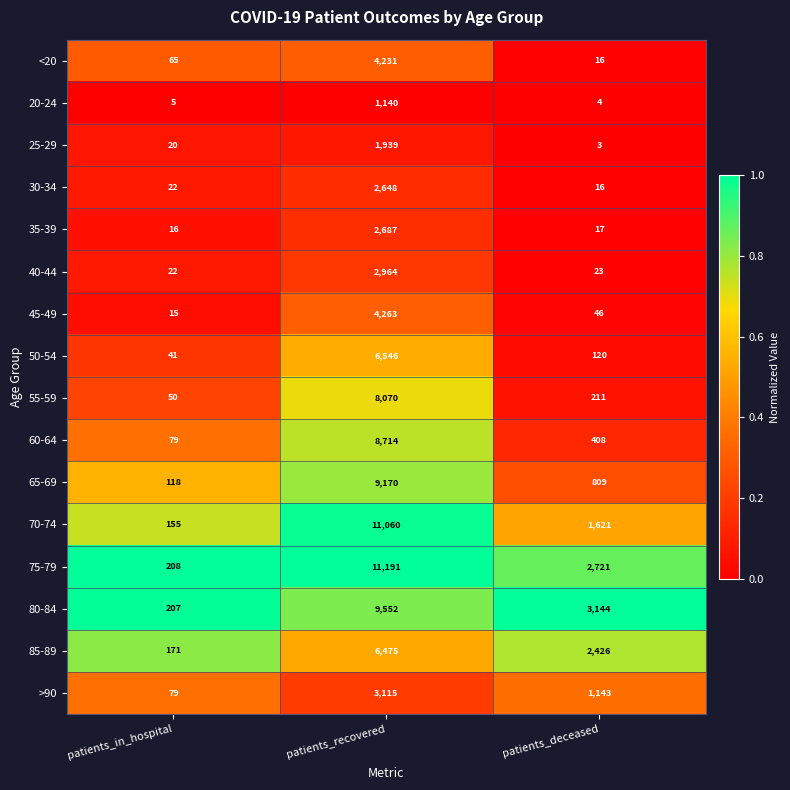

How many categories are shown in the chart?

3